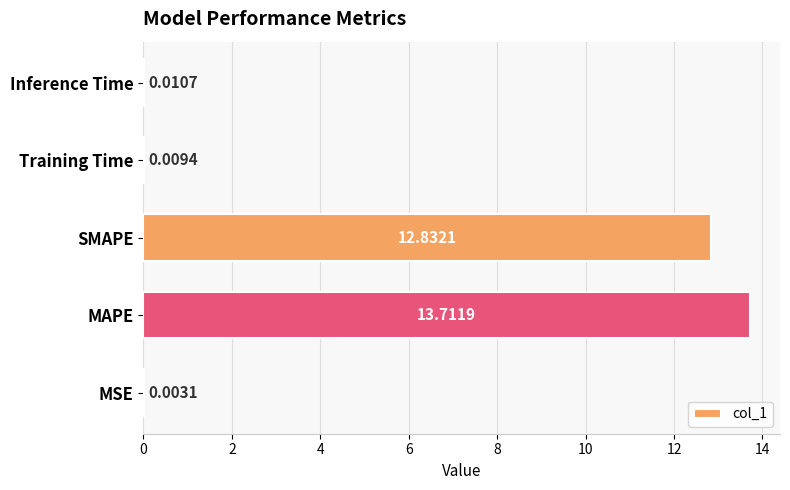

What is the sum of all values?

26.6